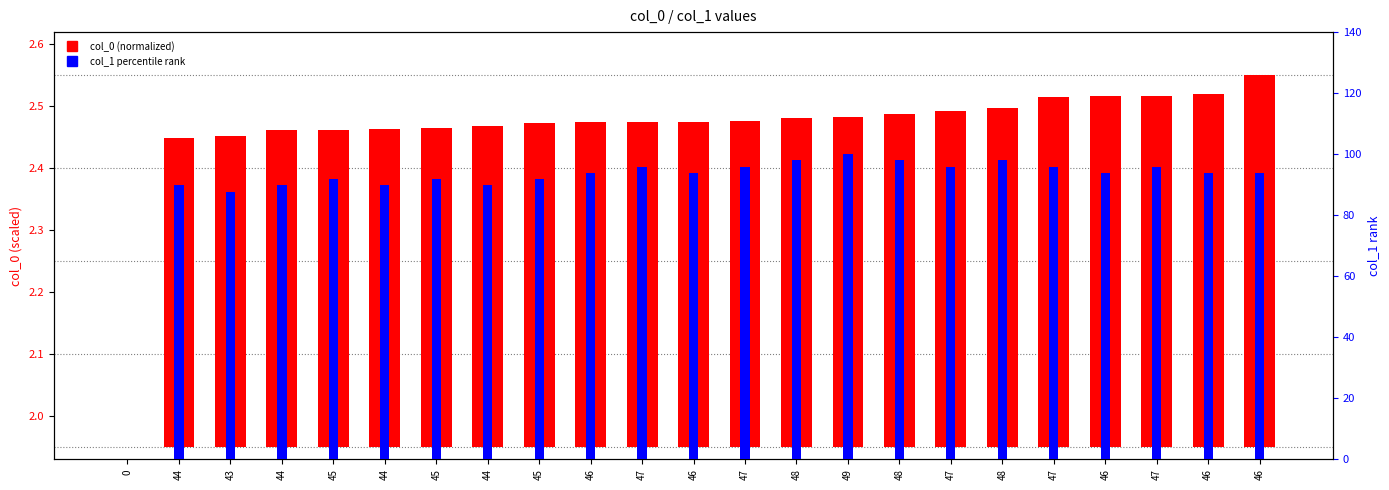

At how many categories does at least one series exceed 25?

22